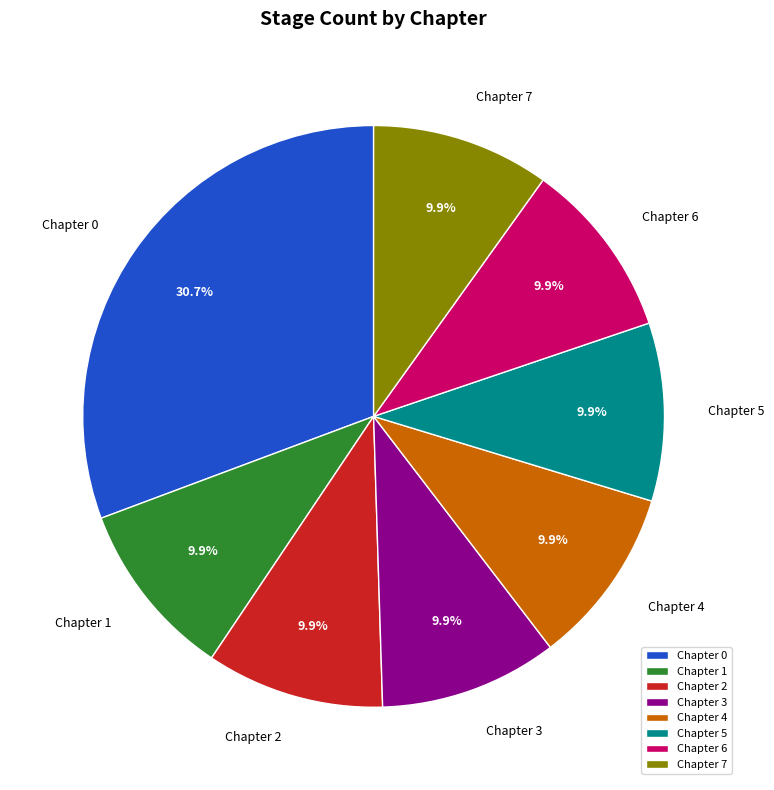

Do Chapter 0 and Chapter 3 together represent more than half of the pie?

No